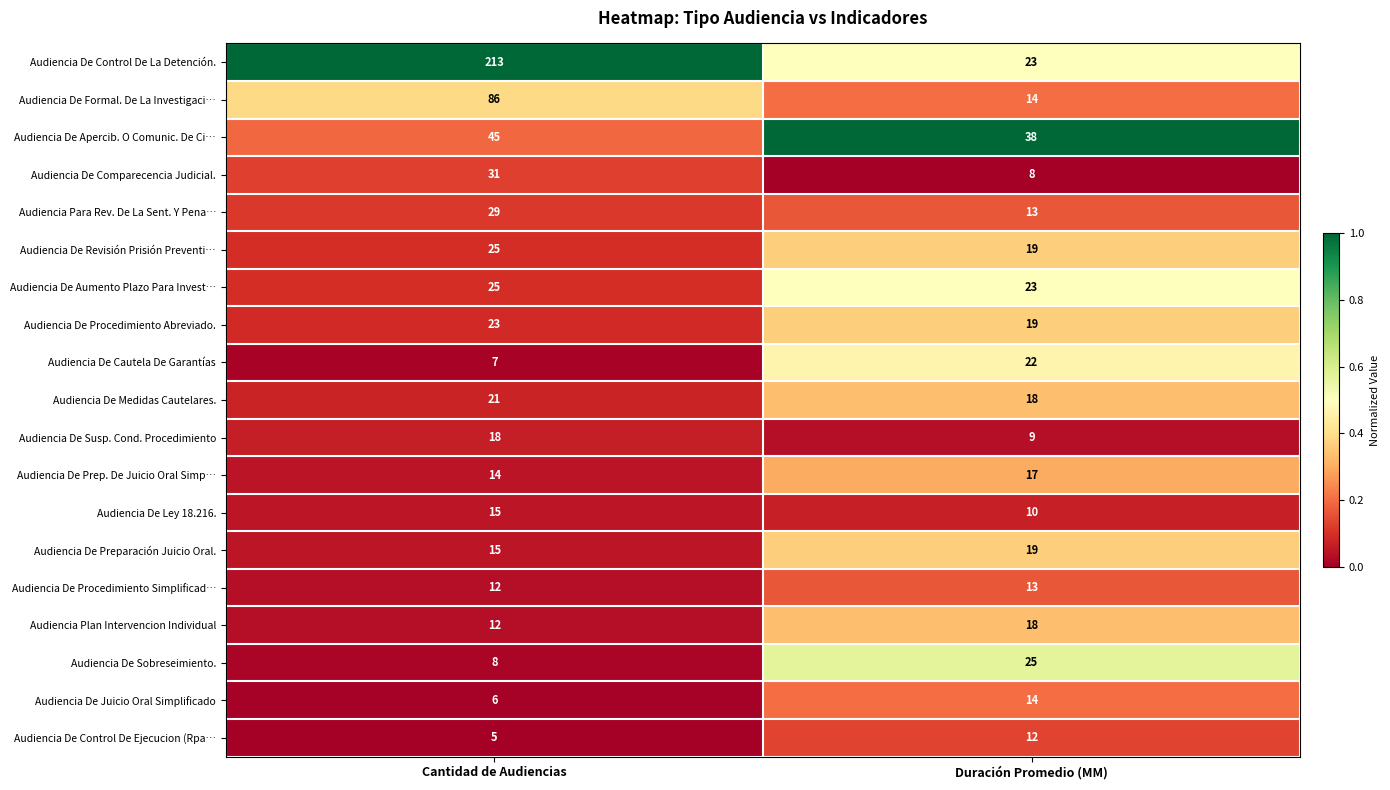

The value of Audiencia De Procedimiento Abreviado. at Duración Promedio (MM) is 33. True or false?

False